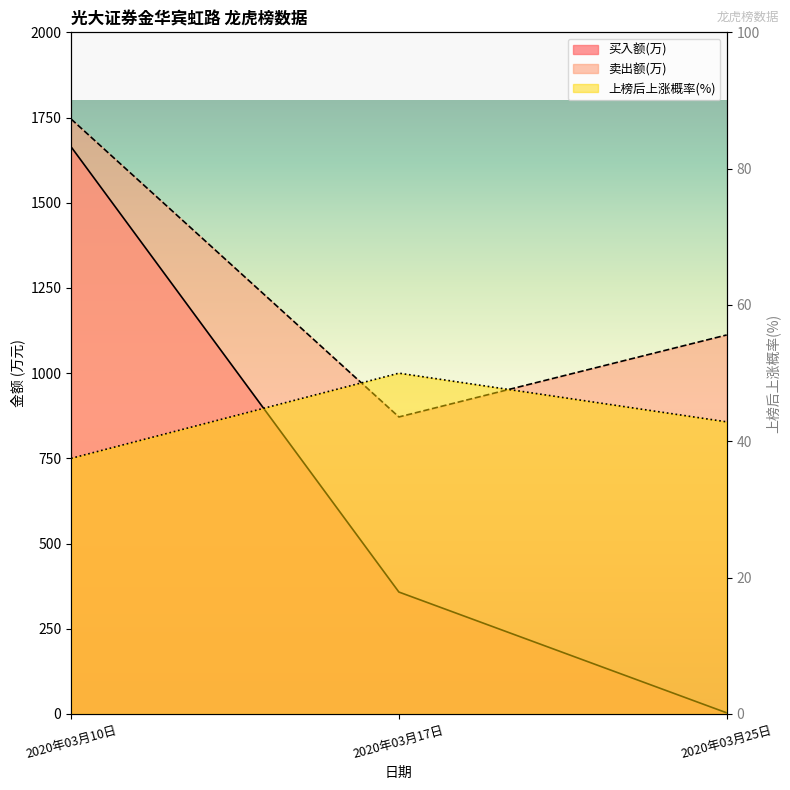

What is the difference between the maximum and second lowest values in the 上榜后上涨概率(%) series?

7.1